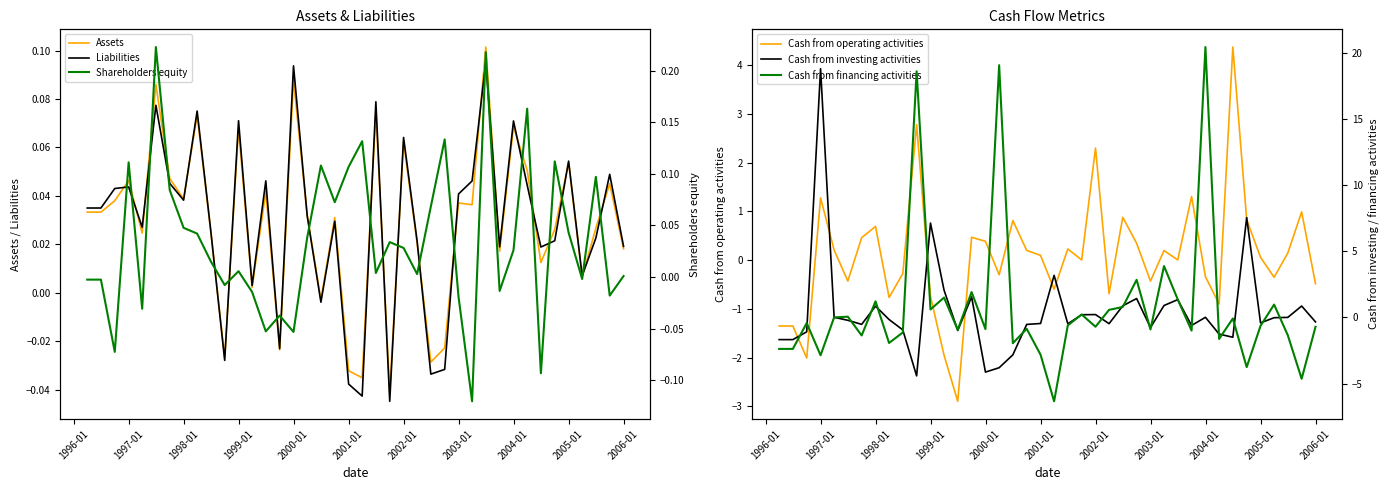

What is the maximum value for Cash from operating activities?

4.4